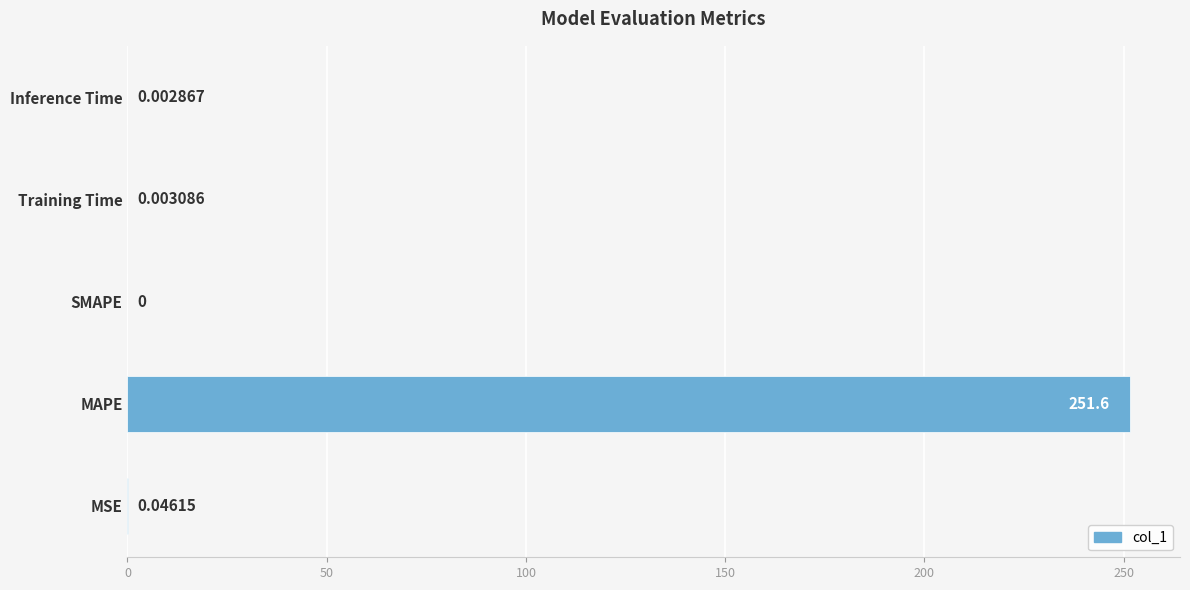

What is the sum of all values?

251.6